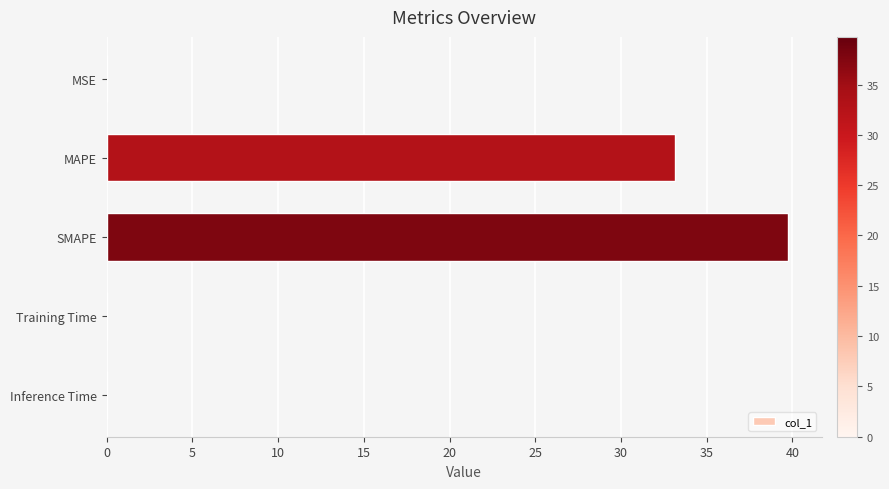

Where is the data nearest to the value 19?

MAPE